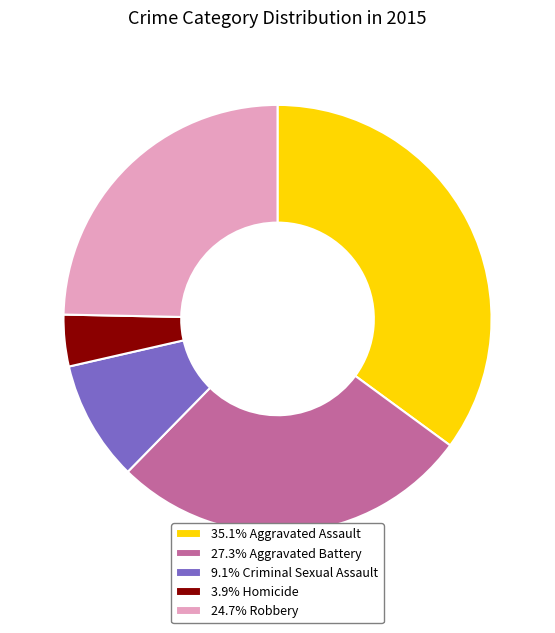

Is the sum of 9.1% Criminal Sexual Assault and 3.9% Homicide greater than half?

No